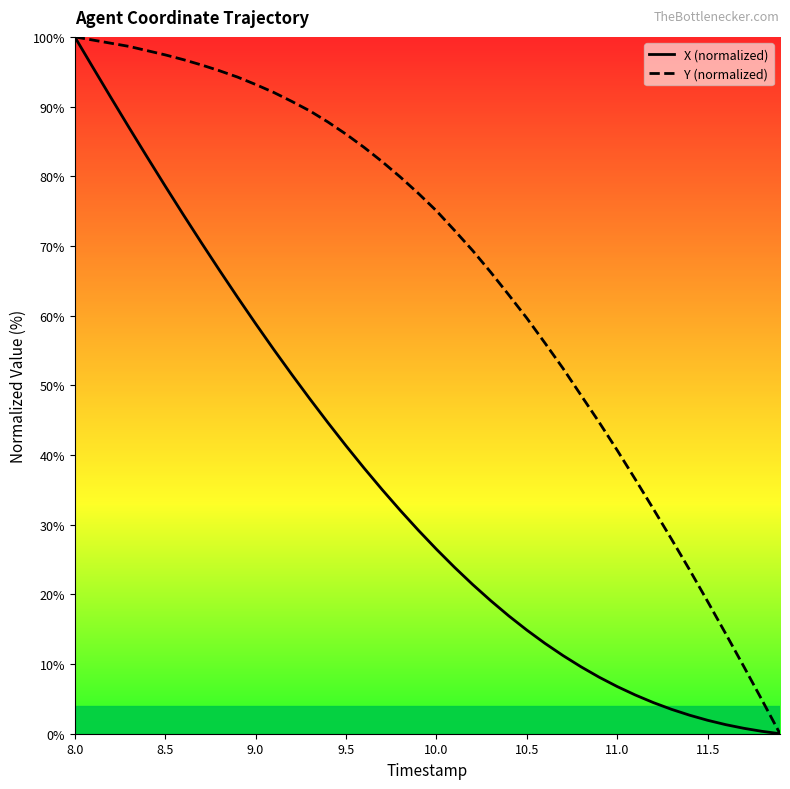

Reading left to right, list all the values displayed in this chart.

X (normalized): 100.0	95.6	91.3	87.0	82.8	78.6	74.5	70.5	66.5	62.6	58.9	55.2	51.6	48.0	44.6	41.3	38.1	35.0	32.0	29.2	26.5	23.9	21.4	19.1	16.9	14.9	13.0	11.2	9.6	8.1	6.8	5.6	4.5	3.5	2.7	1.9	1.3	0.8	0.3	0.0
Y (normalized): 100.0	99.5	99.1	98.6	98.0	97.4	96.7	96.0	95.1	94.2	93.2	92.0	90.7	89.4	87.8	86.0	84.1	82.1	79.9	77.5	75.0	72.2	69.3	66.2	63.0	59.6	56.1	52.4	48.6	44.7	40.7	36.5	32.2	27.9	23.5	19.0	14.3	9.6	4.9	0.0